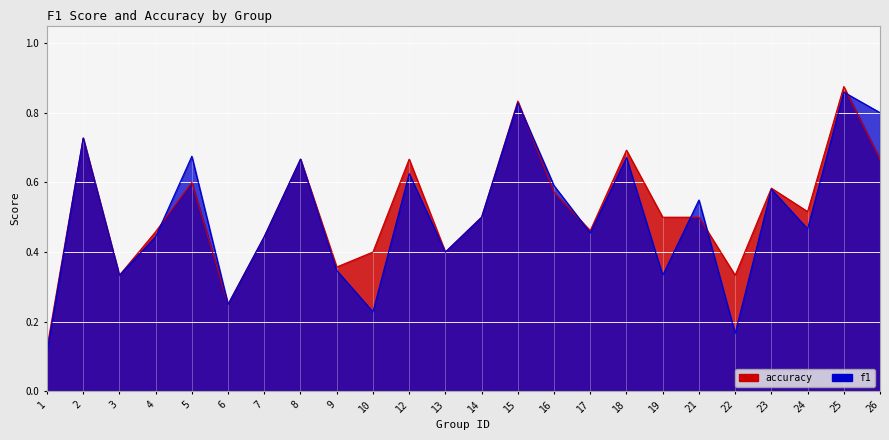

What are all the series names shown in the legend?

f1, accuracy